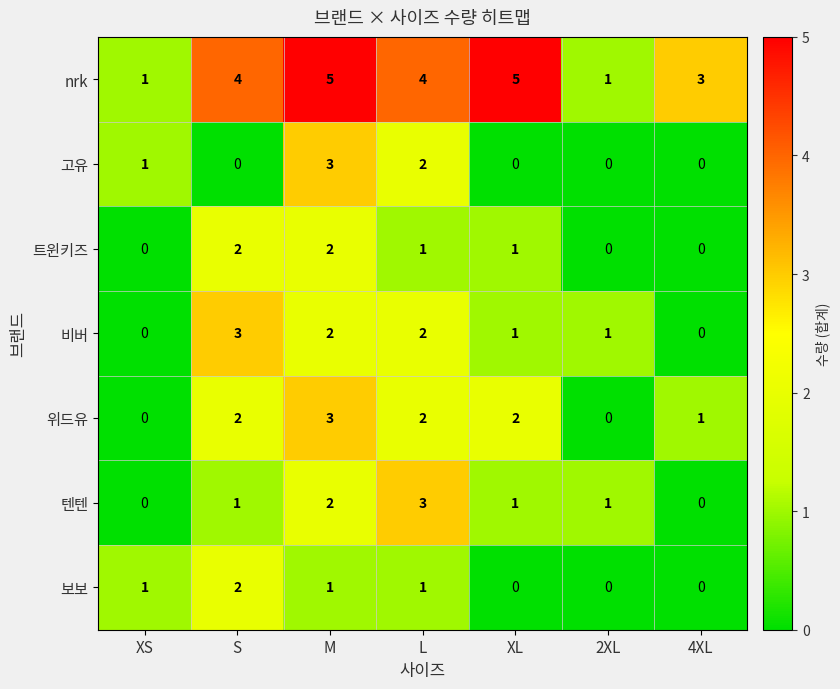

The value of 트윈키즈 at 2XL is -1. True or false?

False